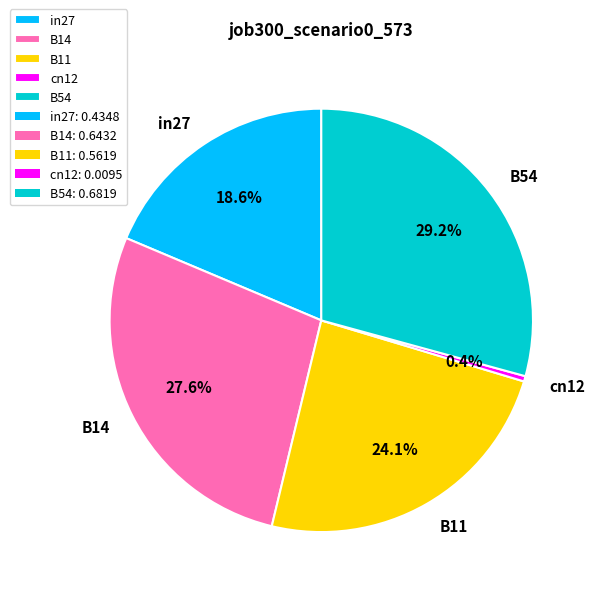

Count the number of slices in the pie.

5